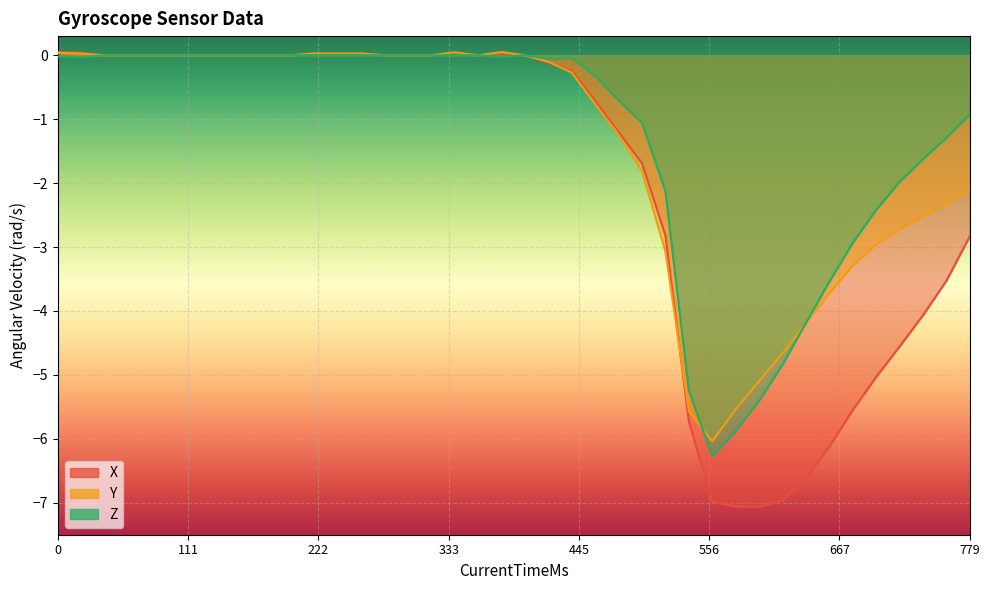

What is the average value of the Z series?

-1.3